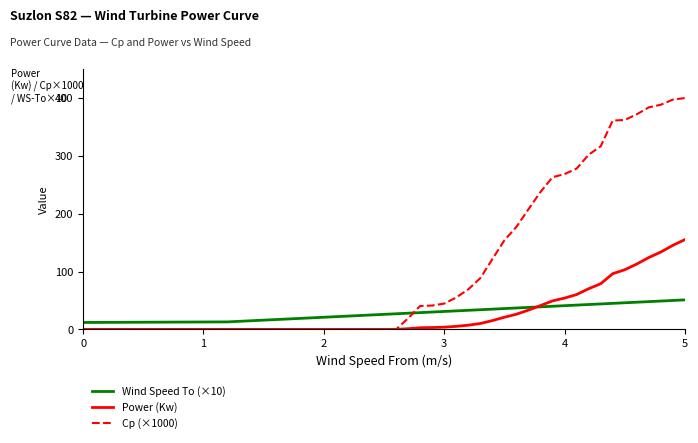

How many intersections are there between Cp (×1000) and Wind Speed To (×10)?

1